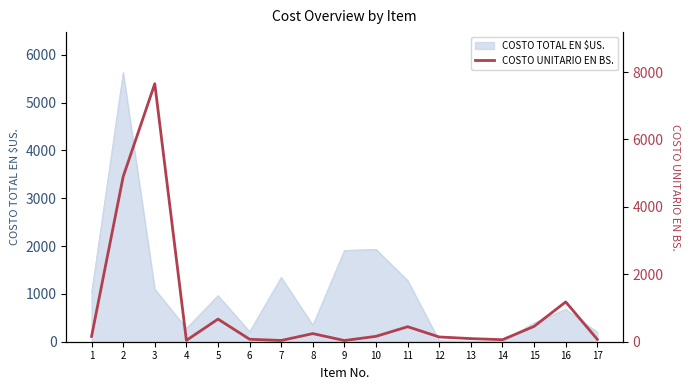

What is the difference between the values at 6 and 8?

167.8